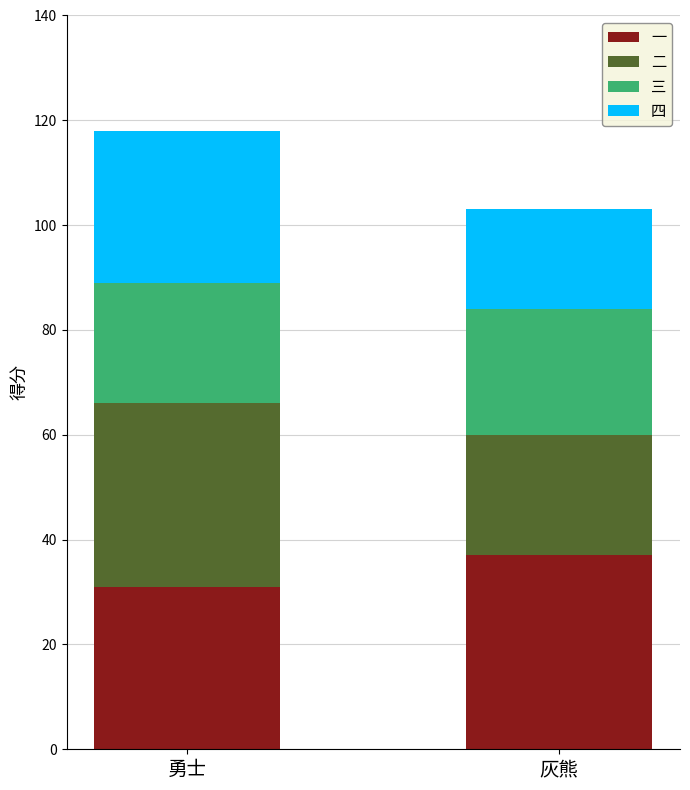

True or false: 一 has a value of 31 at 勇士.

True